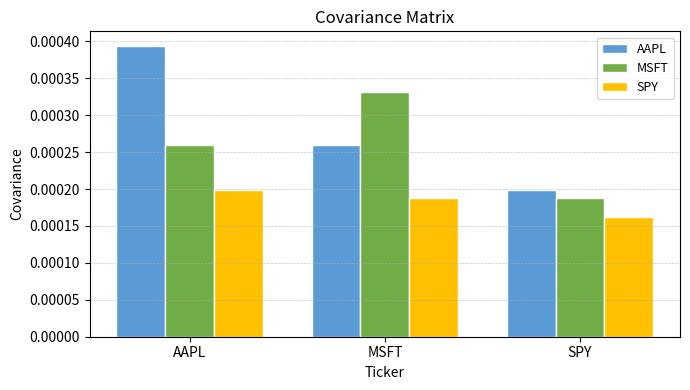

Which category has the highest value in the MSFT series?

MSFT